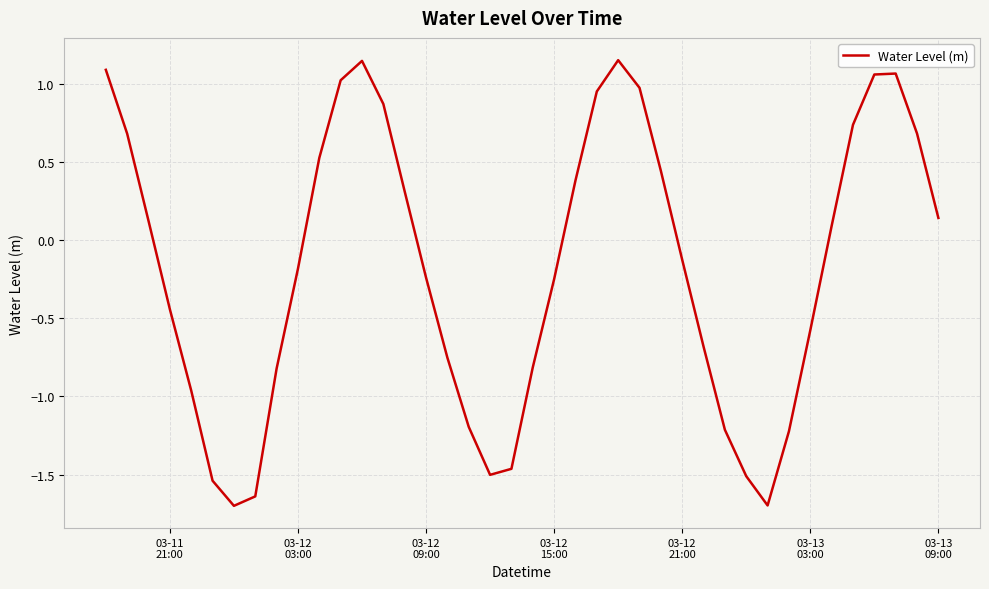

What is the difference between the maximum and minimum values?

2.9